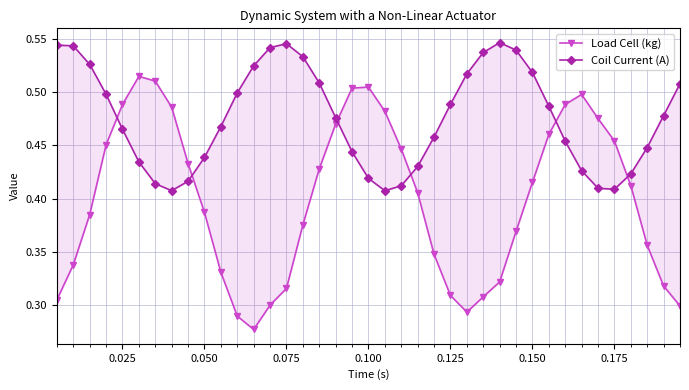

How many interior local valleys does the Load Cell (kg) series have?

2